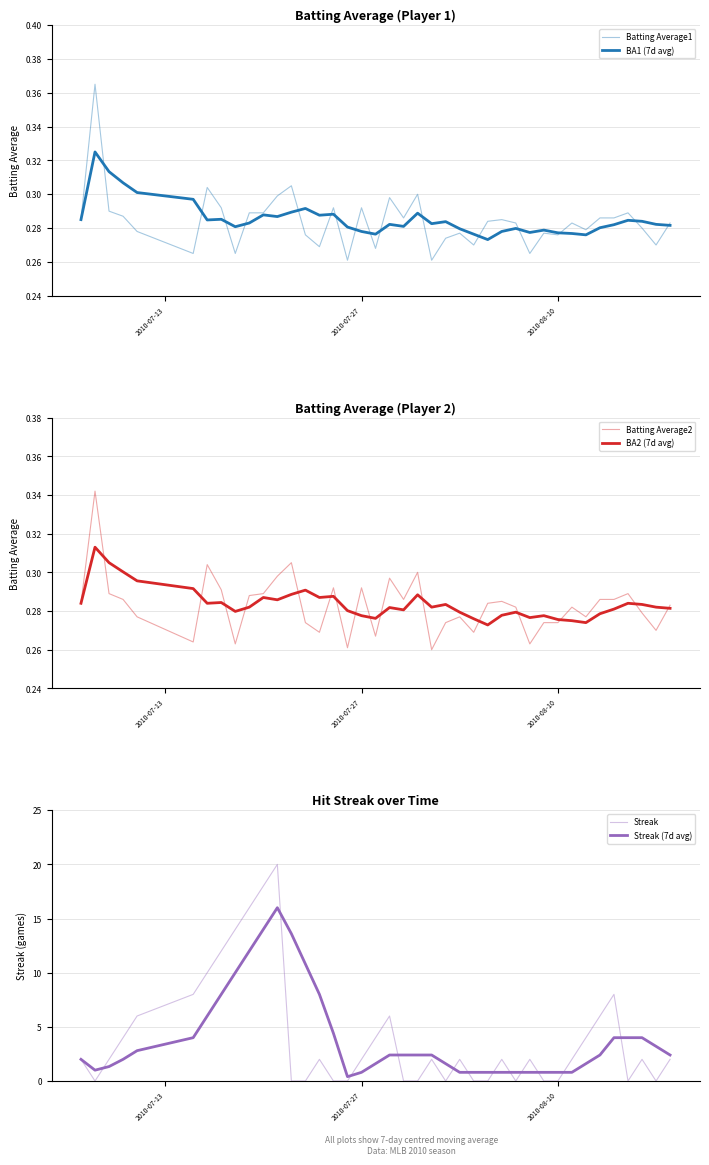

What are all the series names shown in the legend?

Batting Average1, BA1 (7d avg), Batting Average2, BA2 (7d avg), Streak, Streak (7d avg)